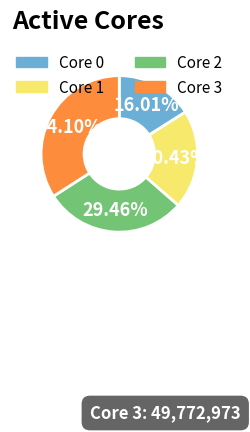

Count the number of slices in the pie.

4